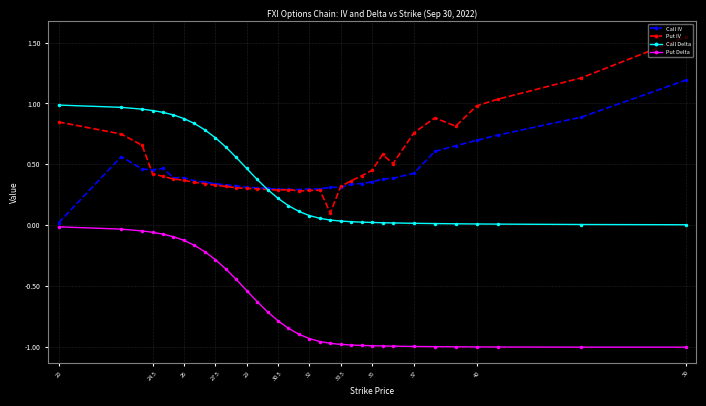

True or false: Call Delta and Put Delta cross at least once.

False